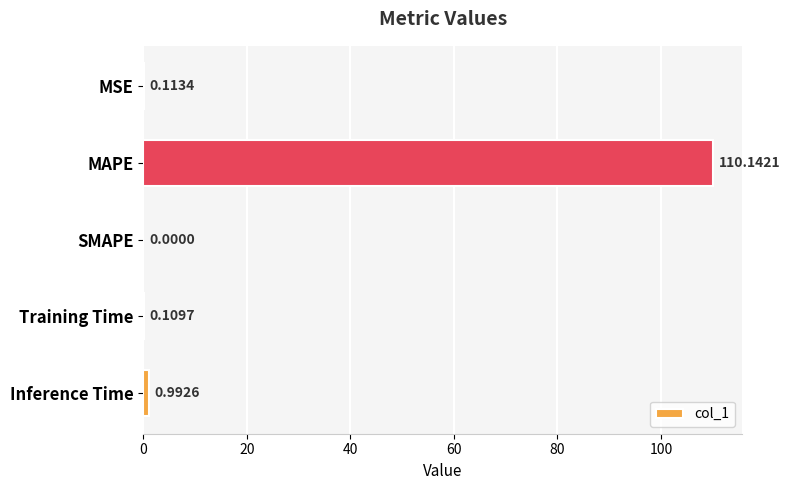

What is the sum of the values at Inference Time and MAPE?

111.1